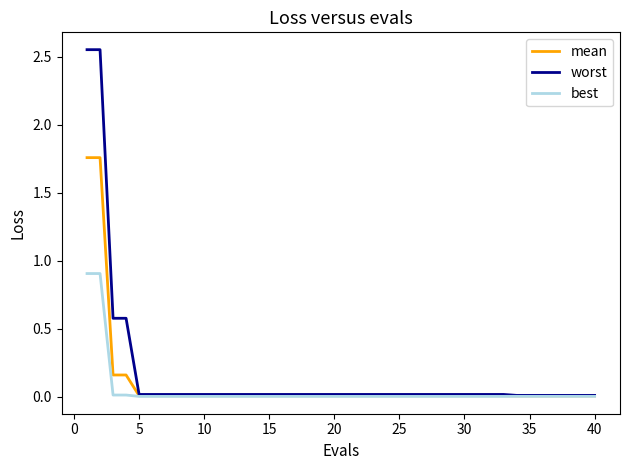

Does the chart display data point markers on the line(s)?

No